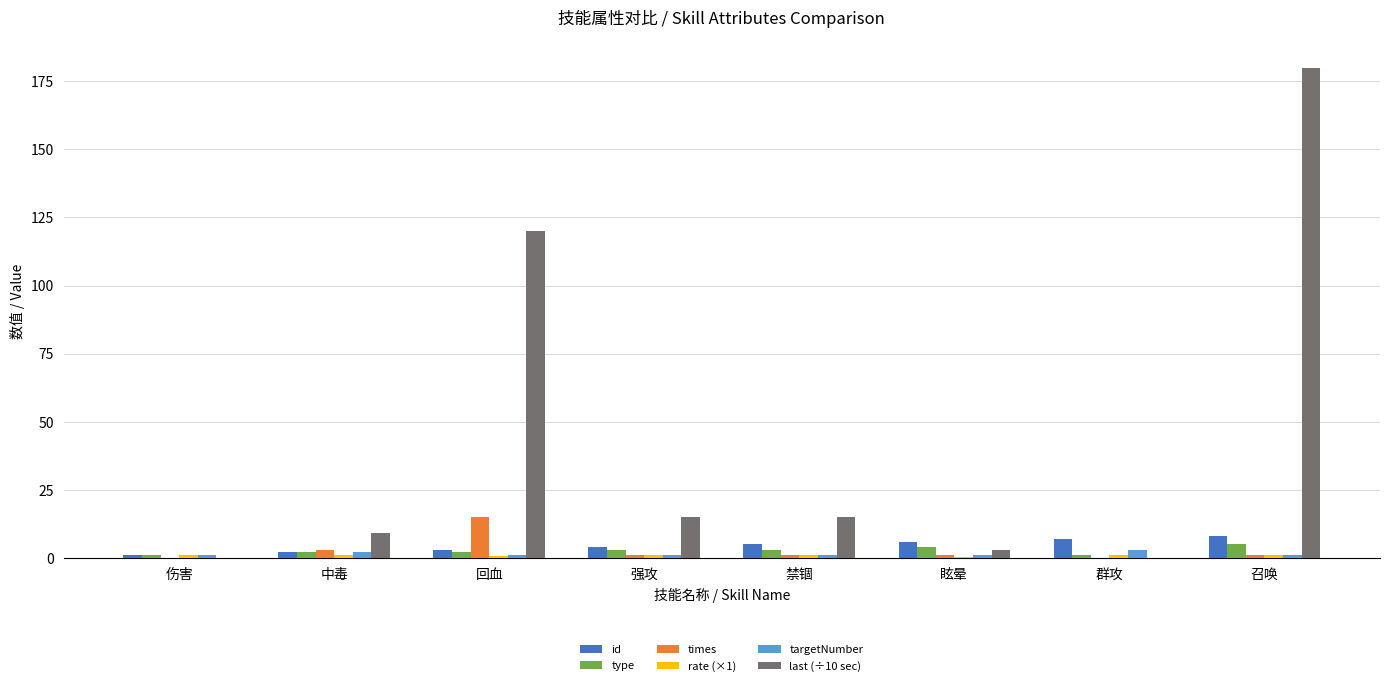

Which series has the largest total across all categories?

last (÷10 sec)